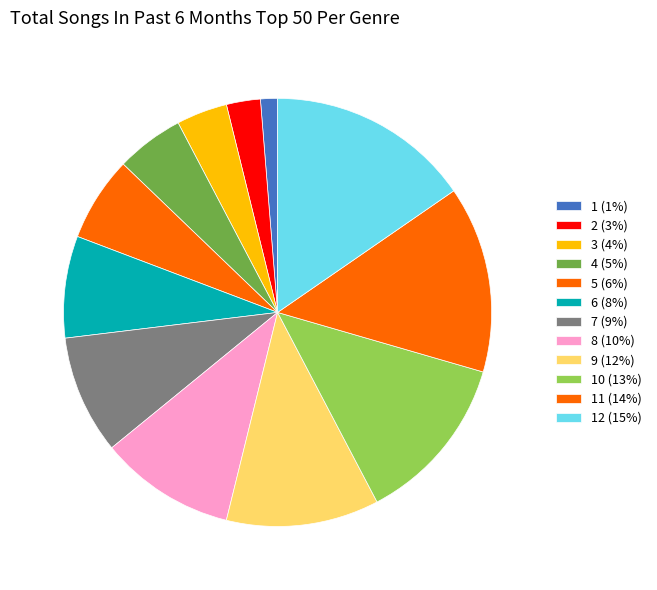

How many slices are in this pie chart?

12